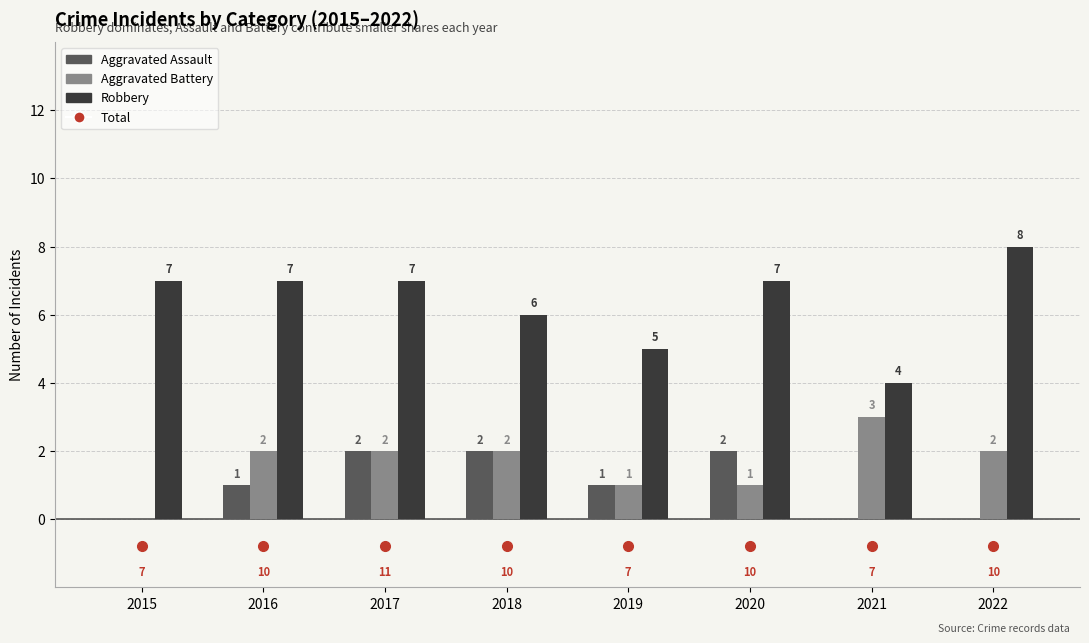

At which label does Aggravated Battery reach its peak?

2021